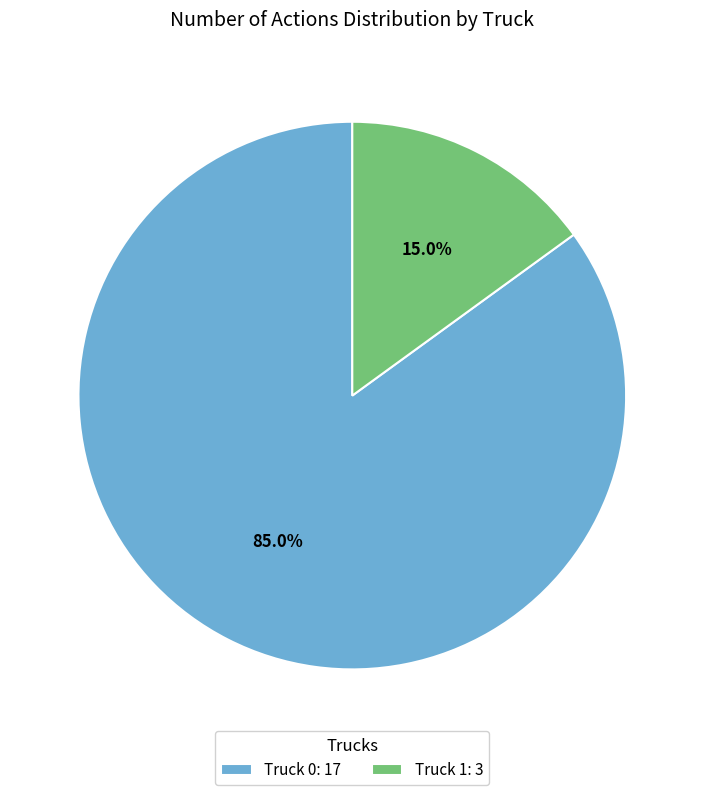

To the nearest percent, what percentage of the pie is Truck 1?

15%